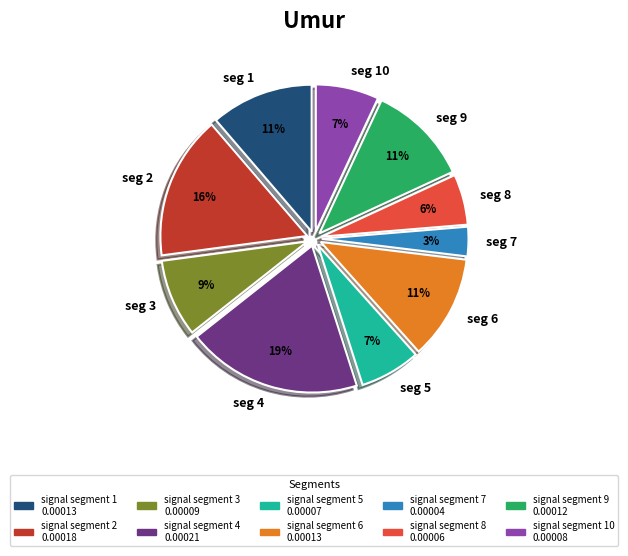

How many segments does this pie chart have?

10